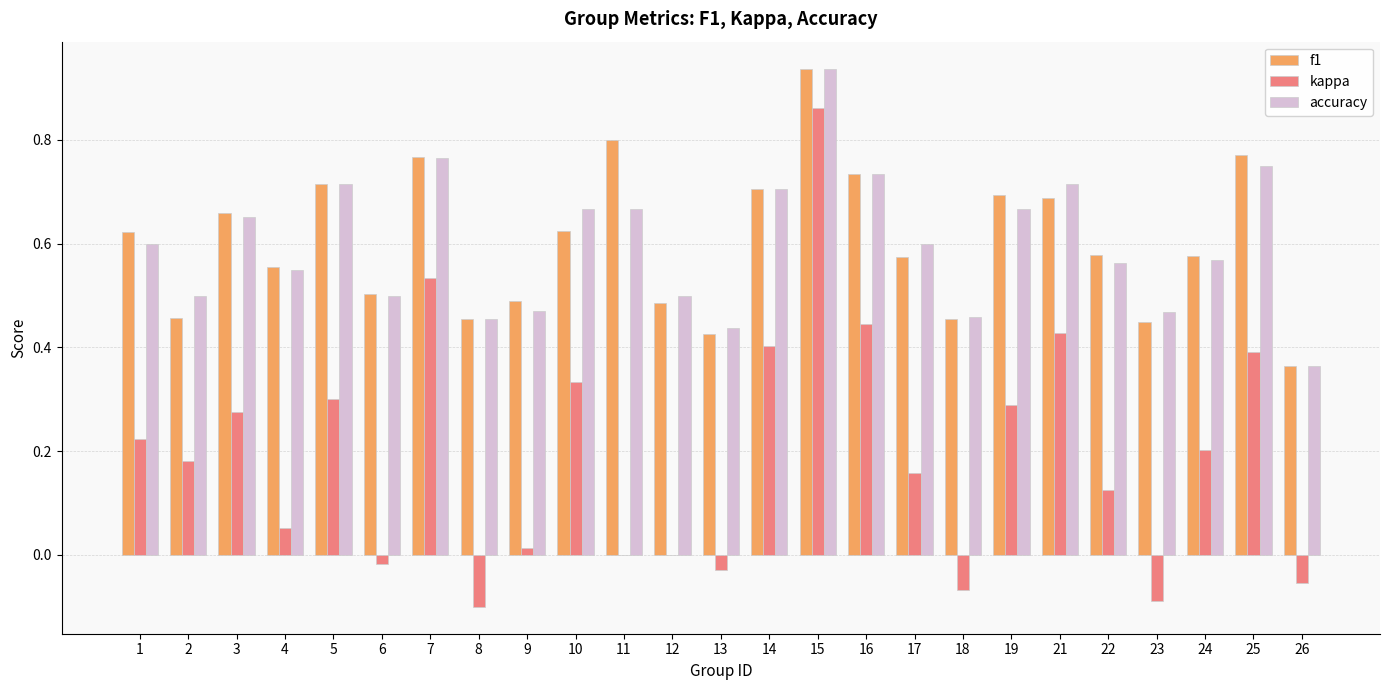

What is the sum of all kappa values?

4.9